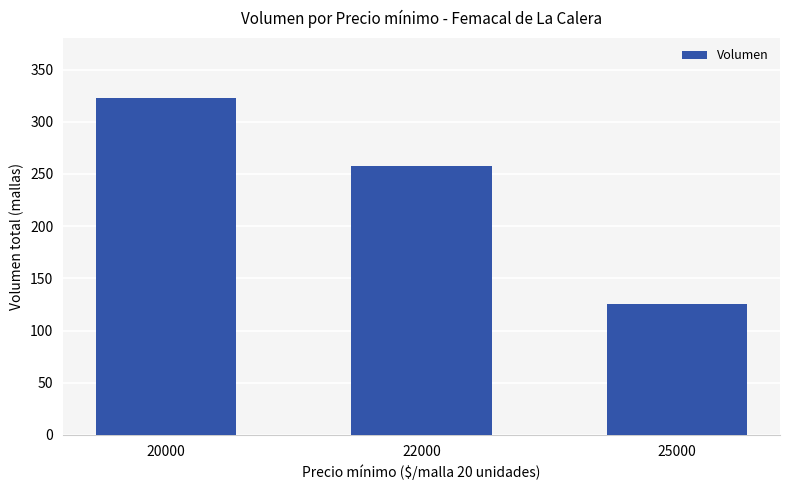

Rank the categories by value from highest to lowest.

20000, 22000, 25000